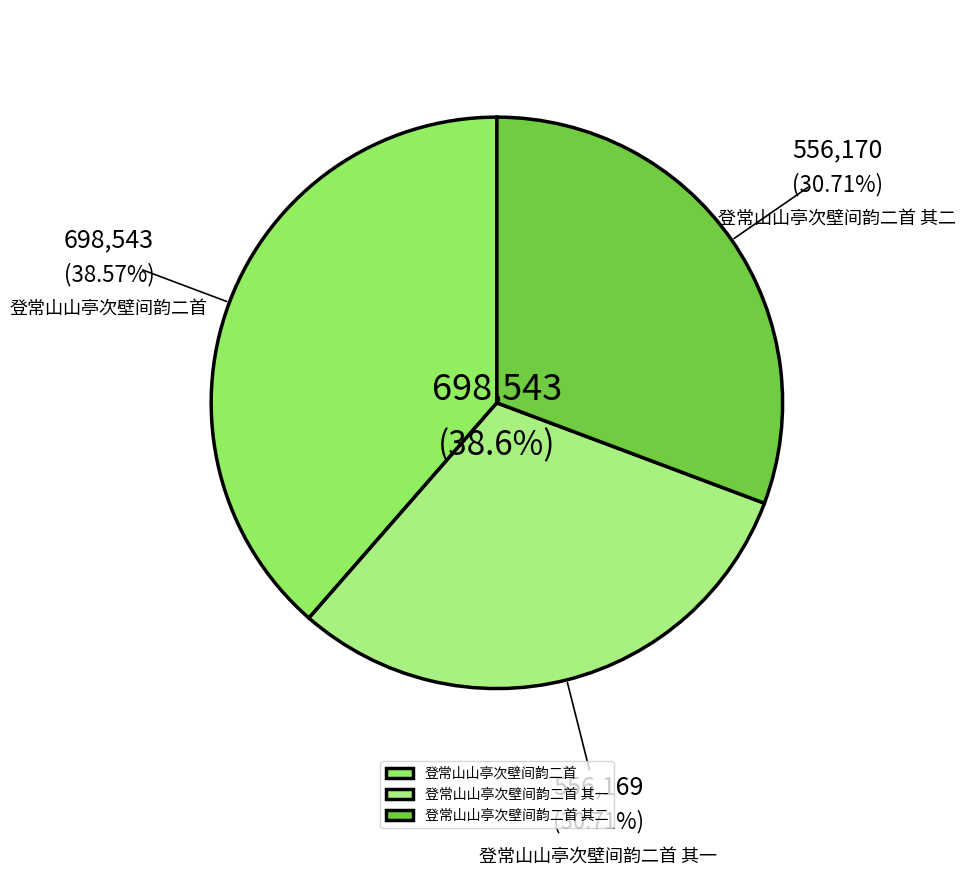

Between 登常山山亭次壁间韵二首 其二 and 登常山山亭次壁间韵二首, which is larger?

登常山山亭次壁间韵二首